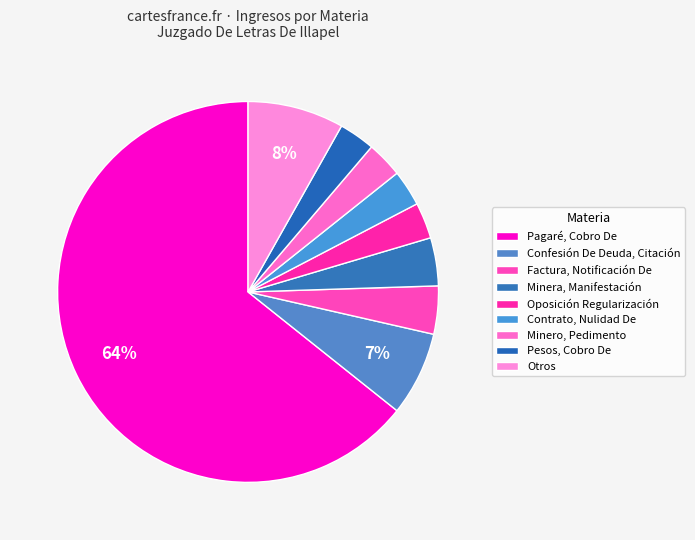

Count the number of slices in the pie.

9